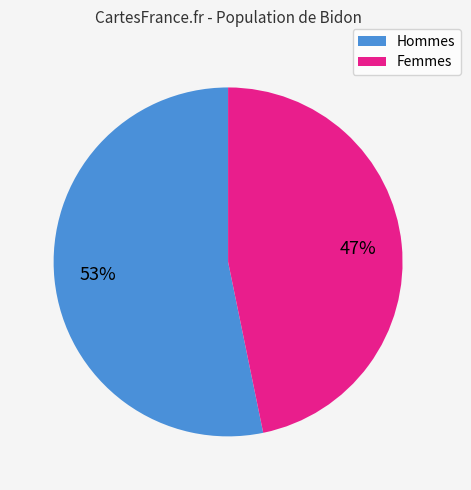

Is there any slice that represents more than half of the pie?

Yes